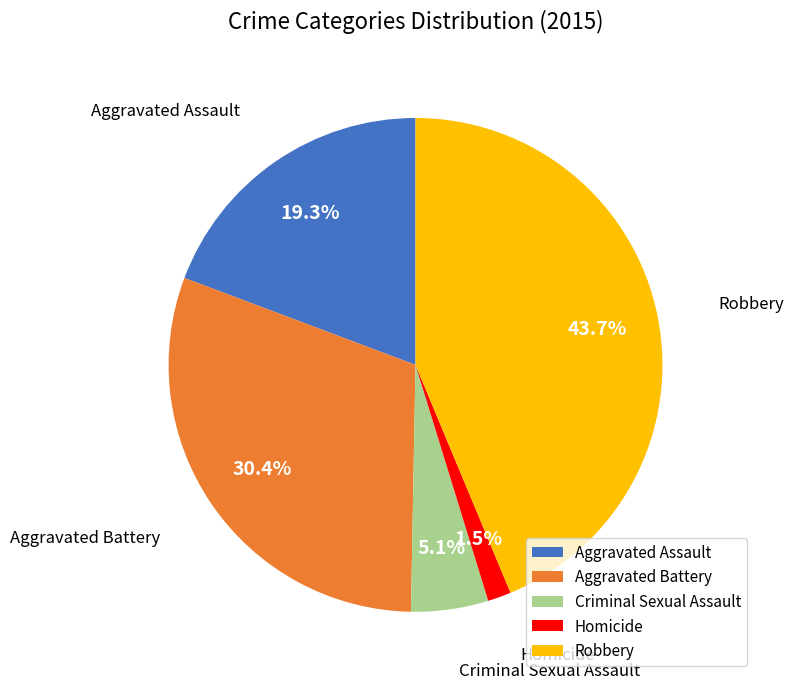

How many slices are in this pie chart?

5